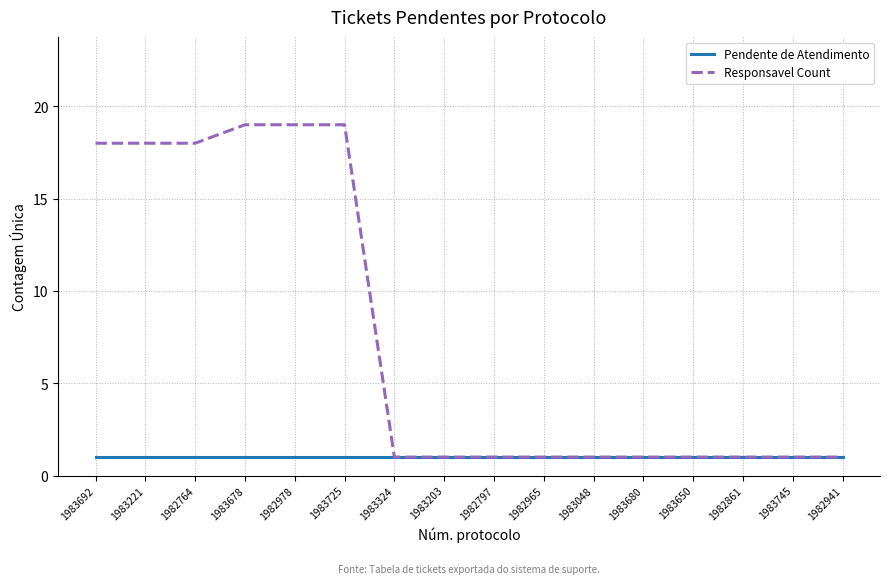

Is the value of Pendente de Atendimento at 1983678 greater than the value of Responsavel Count at 1982978?

No